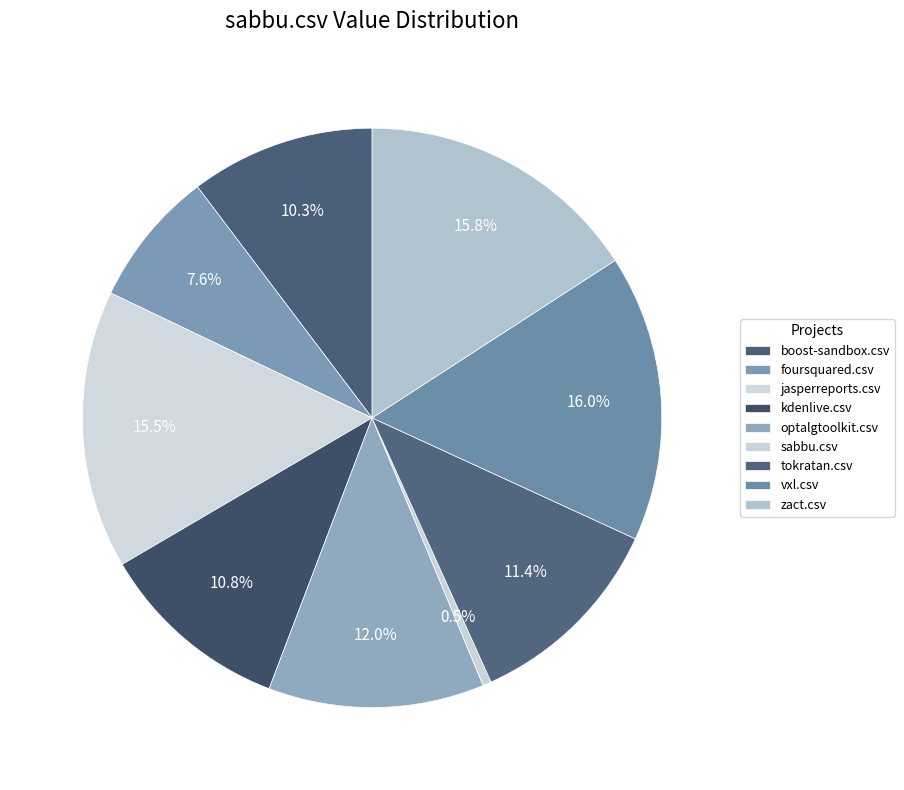

The optalgtoolkit.csv slice represents 23% of the pie. True or false?

False